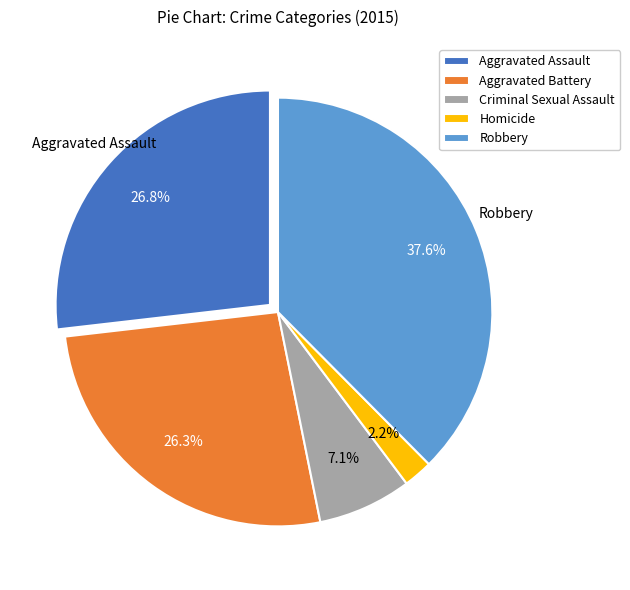

Between Aggravated Battery and Criminal Sexual Assault, which is larger?

Aggravated Battery